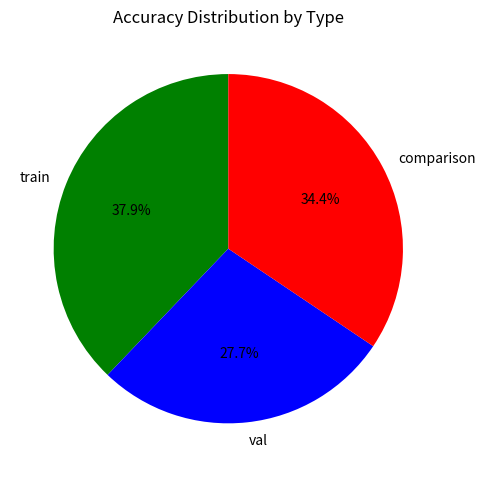

What percentage is the comparison slice, to the nearest percent?

34%